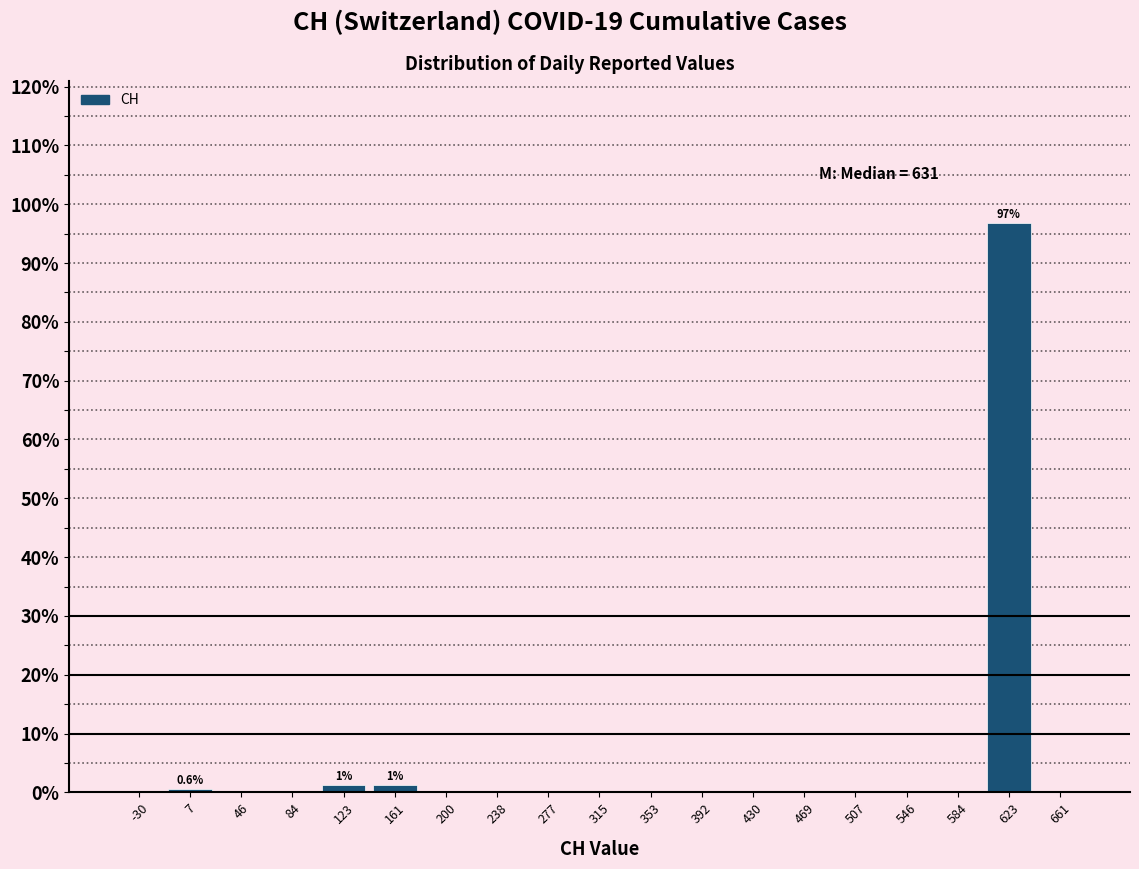

Which range on the x-axis has the tallest bar?

605 to 645